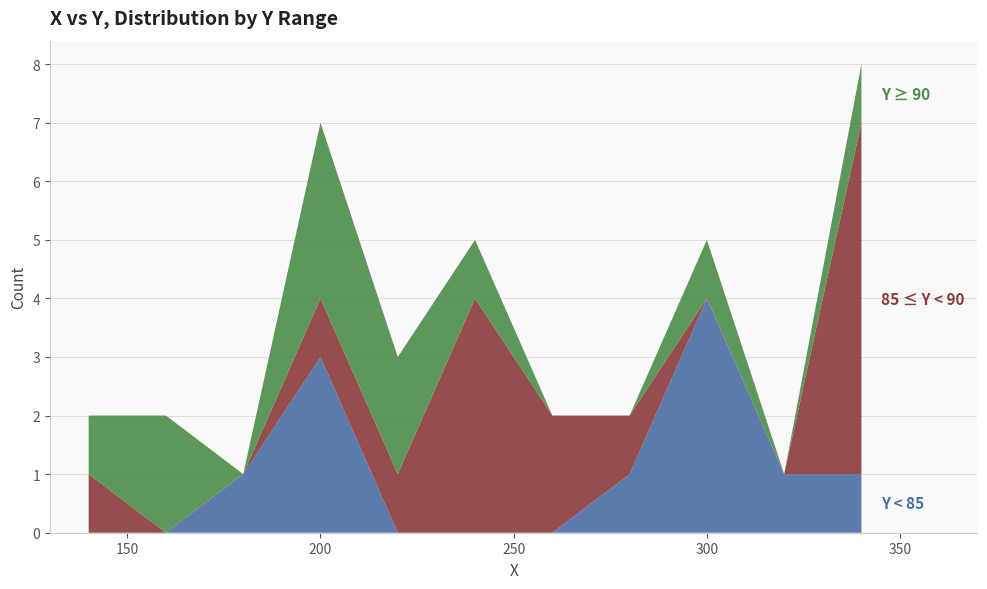

What is the total value across all series at 200?

7